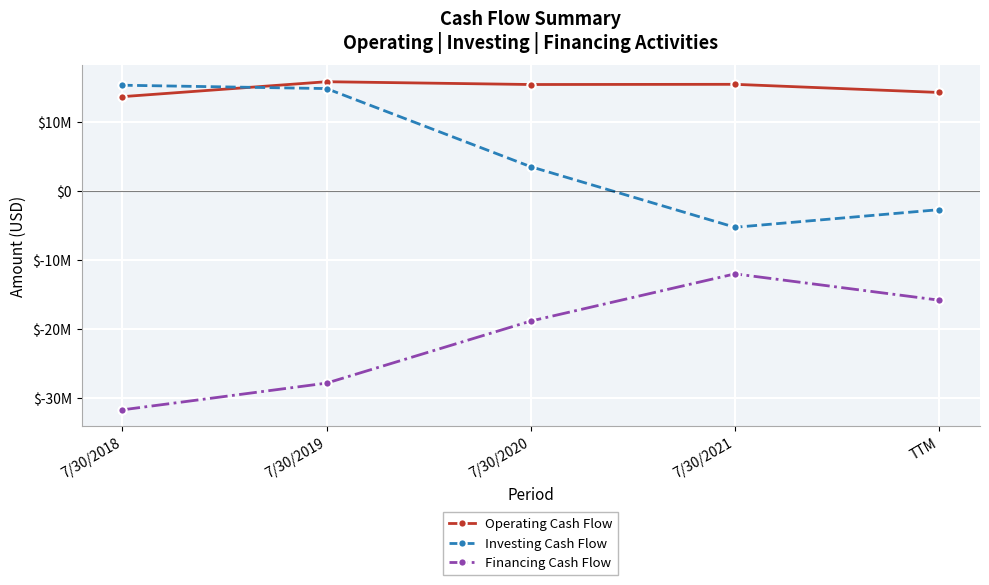

What is the total value across all series at 7/30/2020?

40000